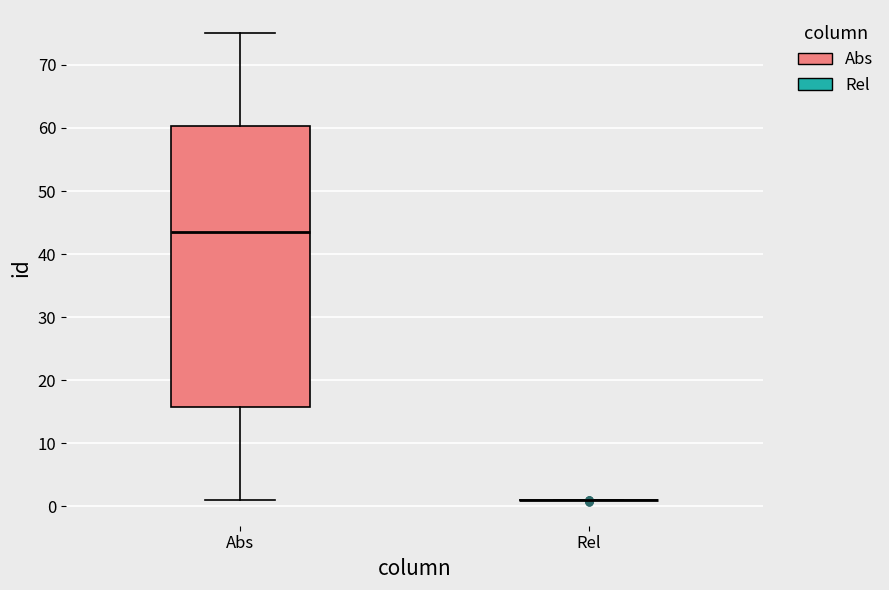

Where is the lower edge of the box for Abs on the y-axis? The values are not printed on the chart, so give them approximately, as read against the axis.

16